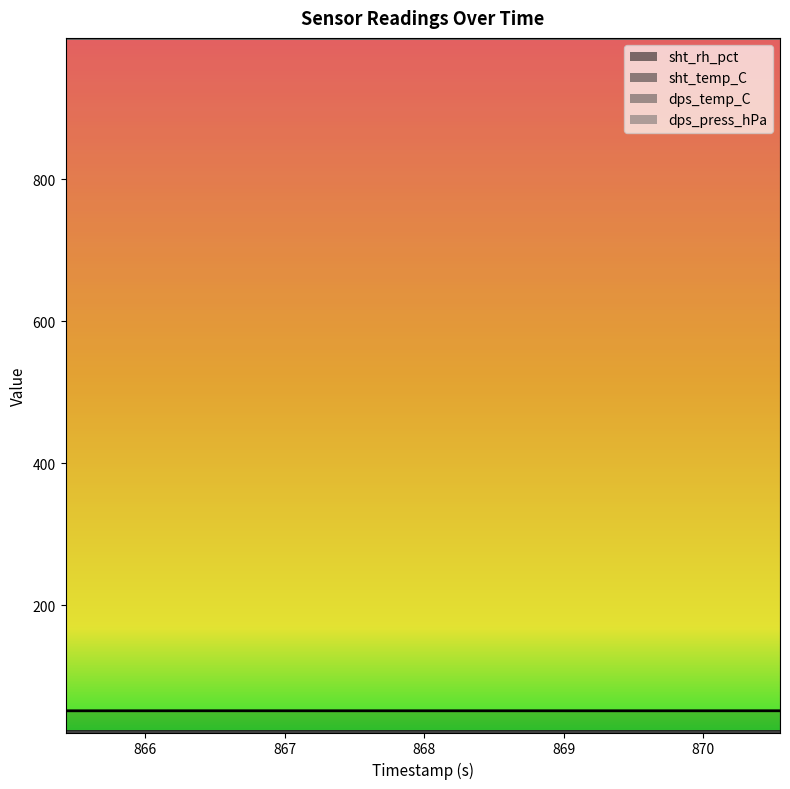

What is the label of the 2nd point from the left?

866.455